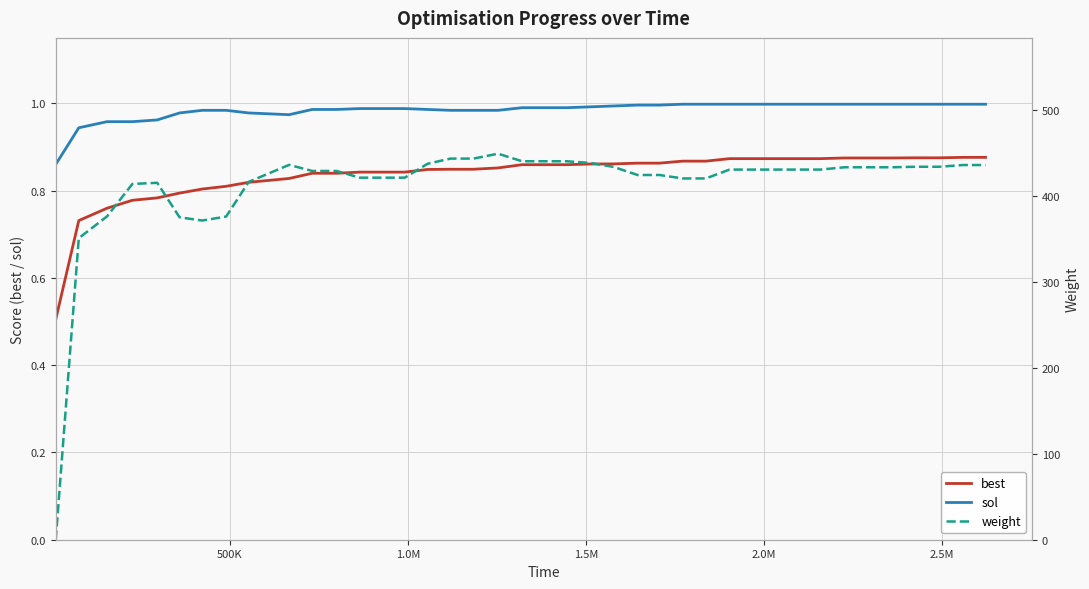

True or false: sol and best cross at least once.

False